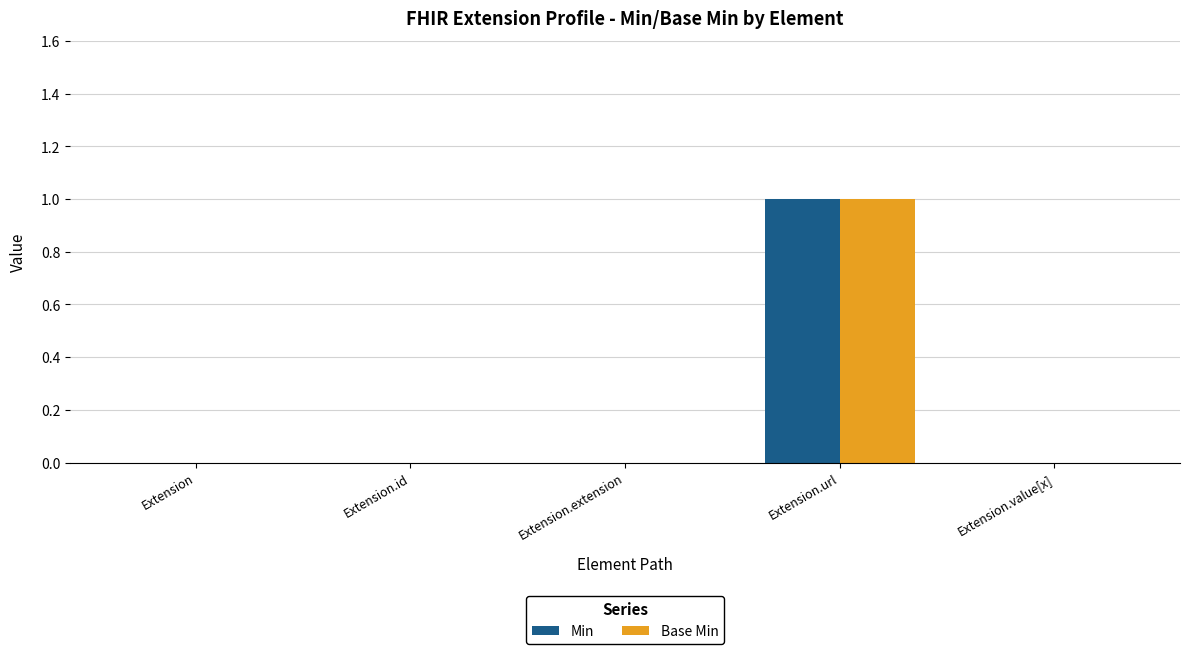

True or false: Min has a value of 0 at Extension.value[x].

True